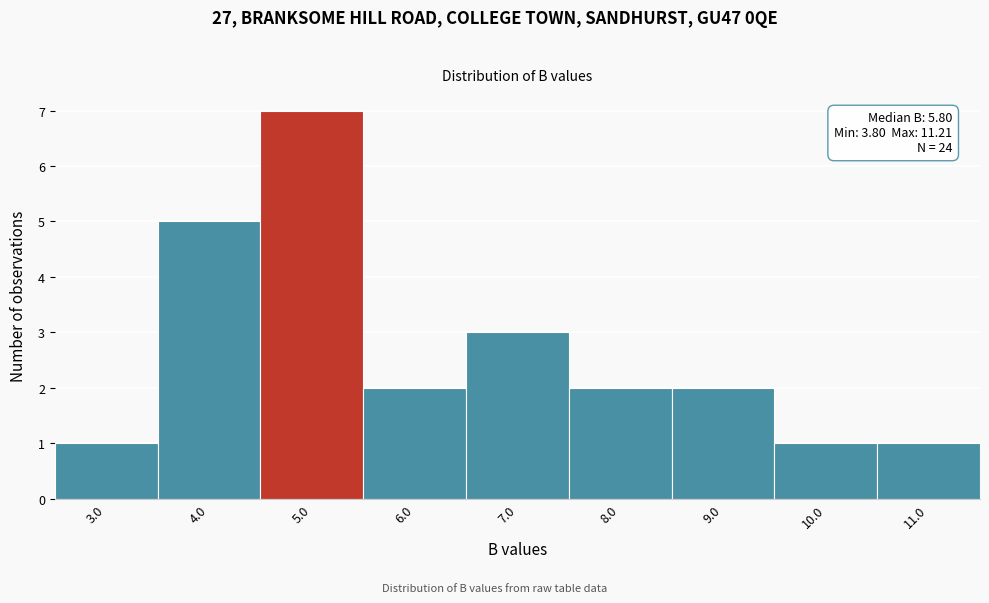

Reading left to right, transcribe all the data shown in this chart.

3.0=1	4.0=5	5.0=7	6.0=2	7.0=3	8.0=2	9.0=2	10.0=1	11.0=1